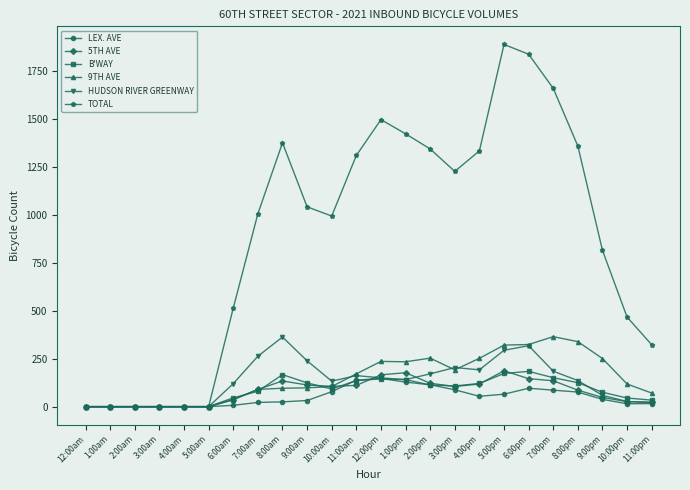

What is the label of the 15th point from the left?

2:00pm